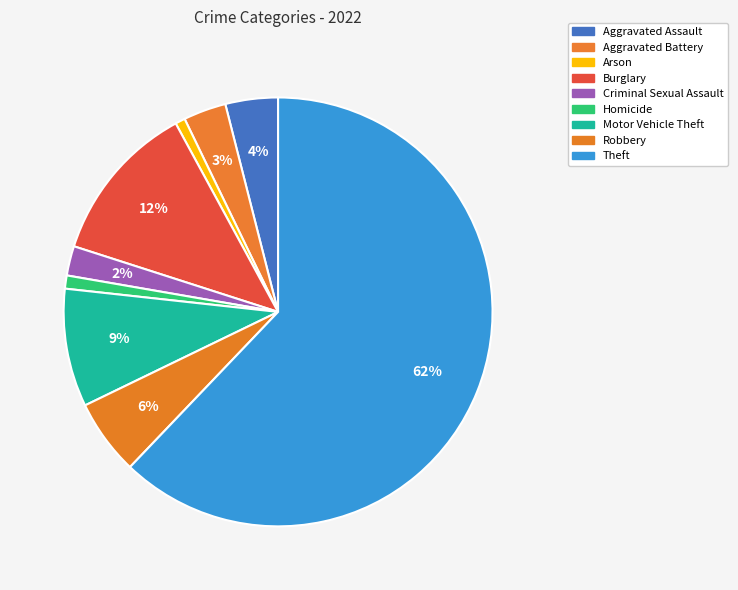

How much of the chart is everything except Theft?

37.9%